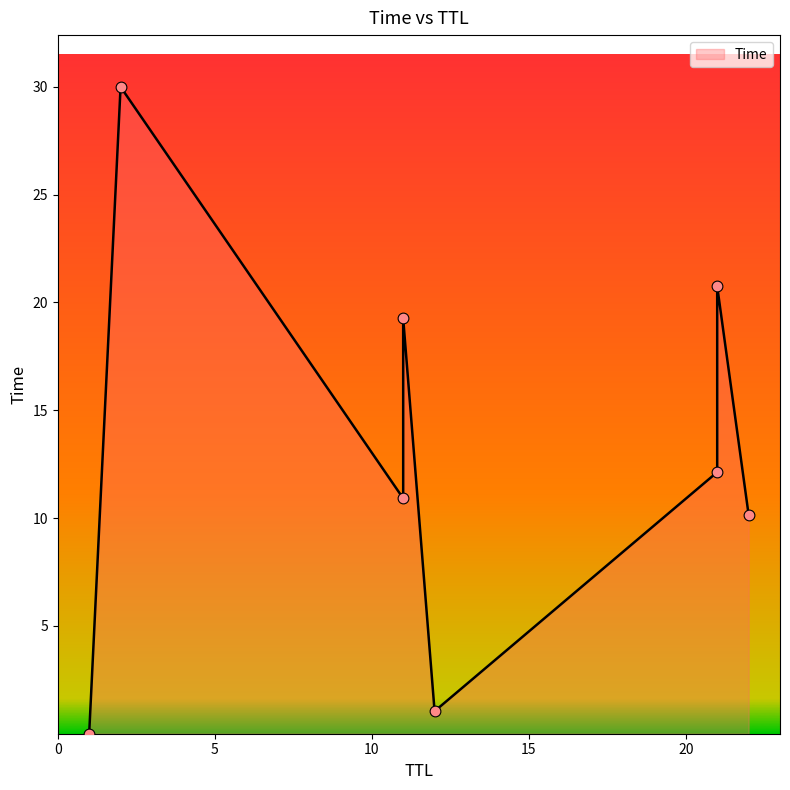

Which has a higher value, 11 or 21?

21